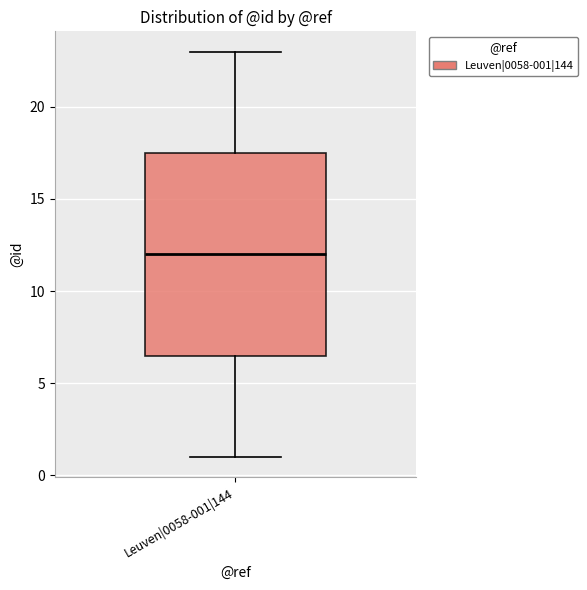

Where does the lower whisker of the box for Leuven|0058-001|144 end on the y-axis? The values are not printed on the chart, so give them approximately, as read against the axis.

1.0